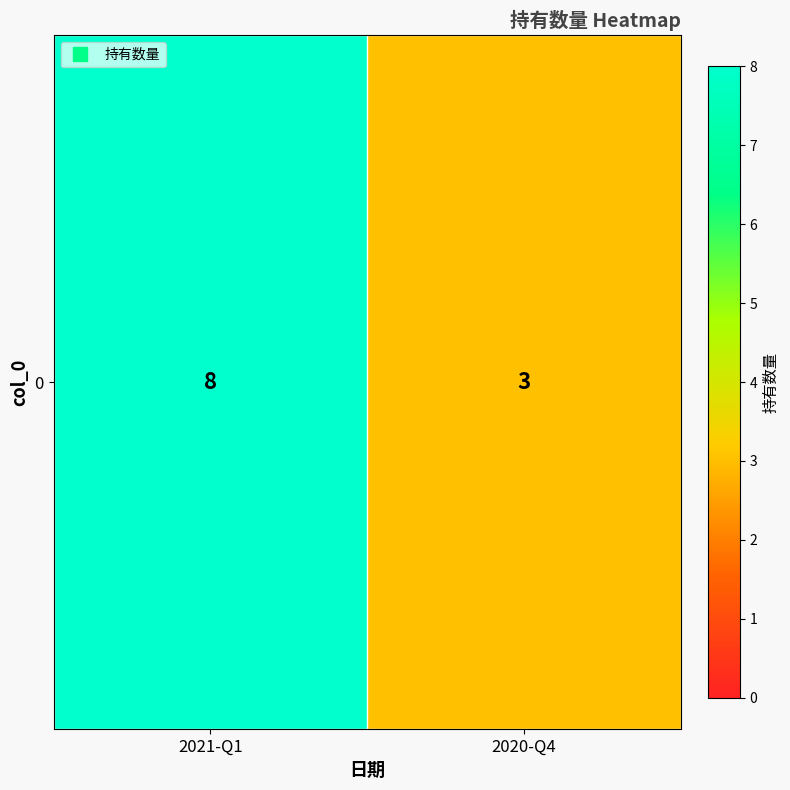

Rank the categories by value from lowest to highest.

2020-Q4, 2021-Q1